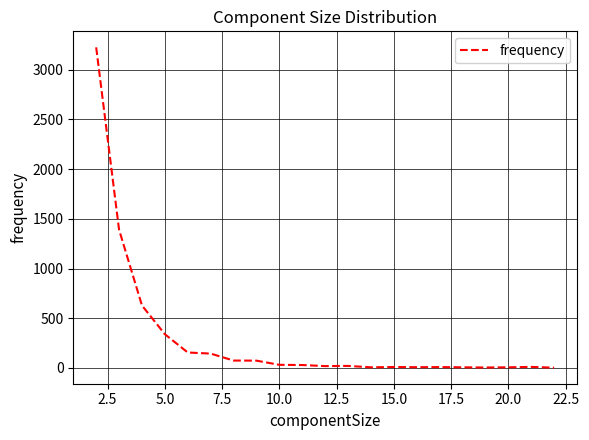

Does the chart display data point markers on the line(s)?

No